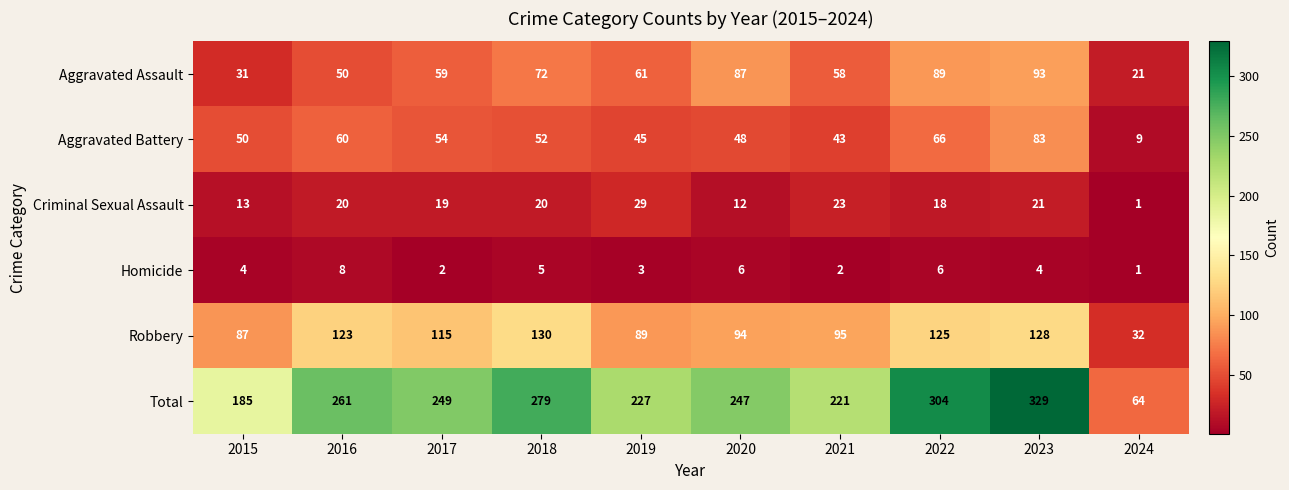

At which category is the sum across all series the highest?

2023